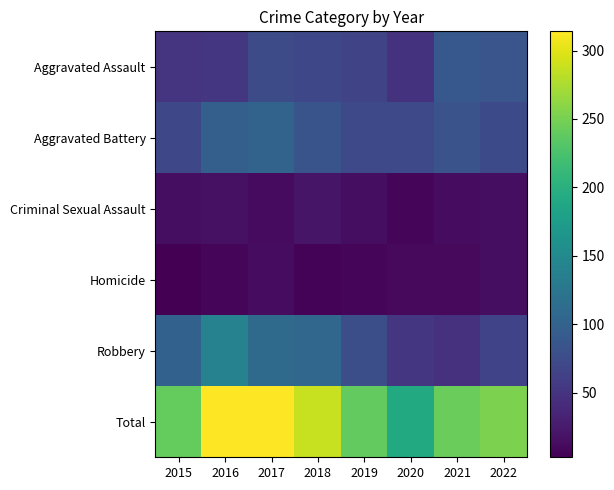

Reading left to right, transcribe all the data shown in this chart.

Aggravated Assault: 2015=51	2016=52	2017=75	2018=71	2019=67	2020=48	2021=89	2022=85
Aggravated Battery: 2015=71	2016=97	2017=102	2018=84	2019=72	2020=72	2021=83	2022=73
Criminal Sexual Assault: 2015=15	2016=17	2017=12	2018=21	2019=15	2020=9	2021=13	2022=15
Homicide: 2015=3	2016=7	2017=13	2018=6	2019=7	2020=11	2021=11	2022=14
Robbery: 2015=100	2016=141	2017=111	2018=106	2019=78	2020=52	2021=47	2022=66
Total: 2015=240	2016=314	2017=313	2018=288	2019=239	2020=192	2021=243	2022=253